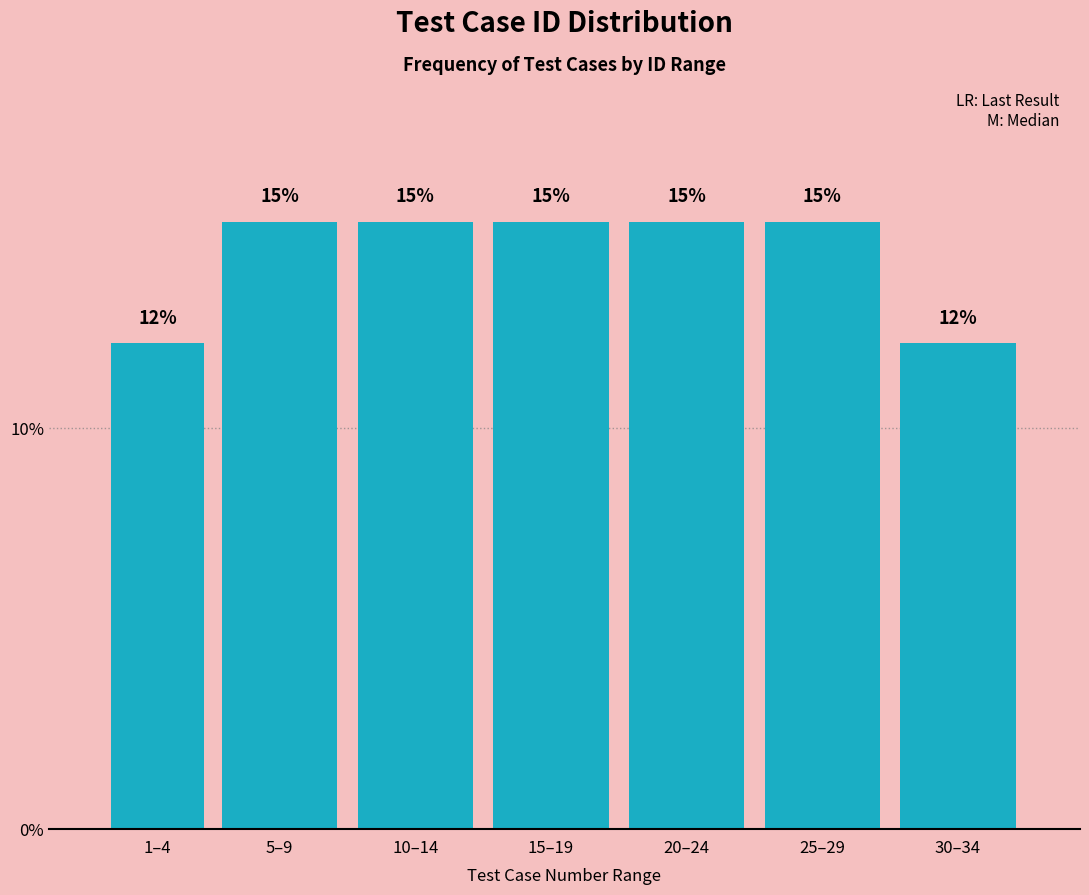

How many bars are there in total?

7